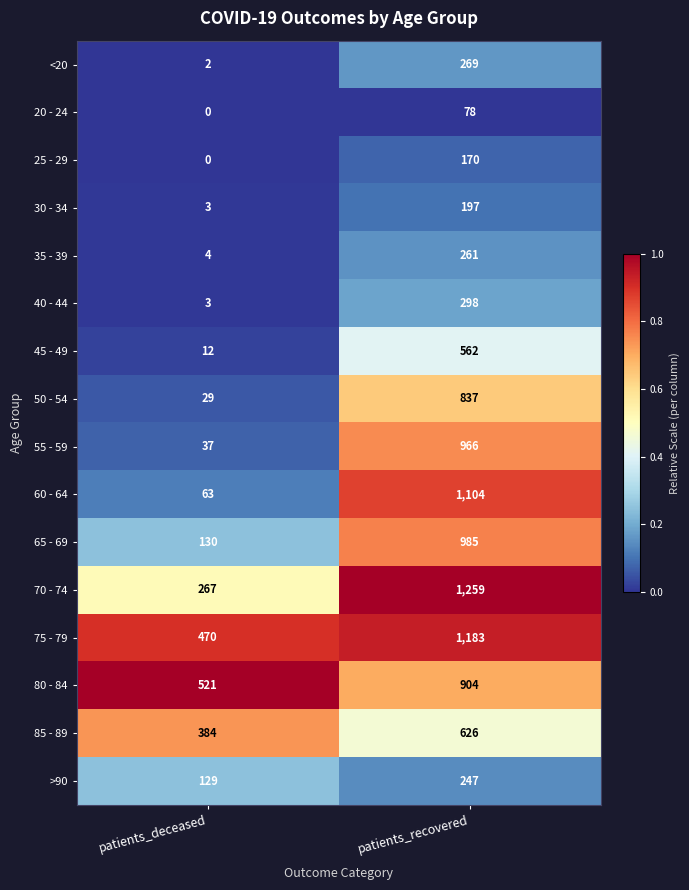

The 65 - 69 series shows 194 at patients_deceased. True or false?

False